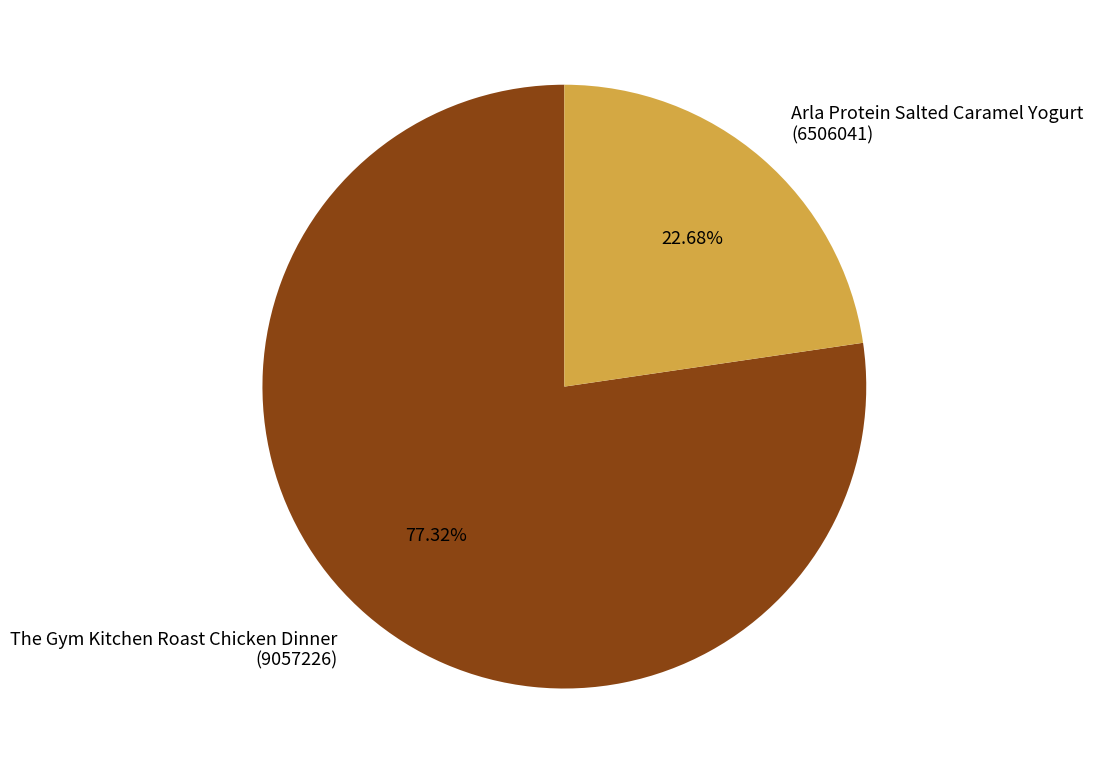

Which category has the biggest portion of the pie?

The Gym Kitchen Roast Chicken Dinner